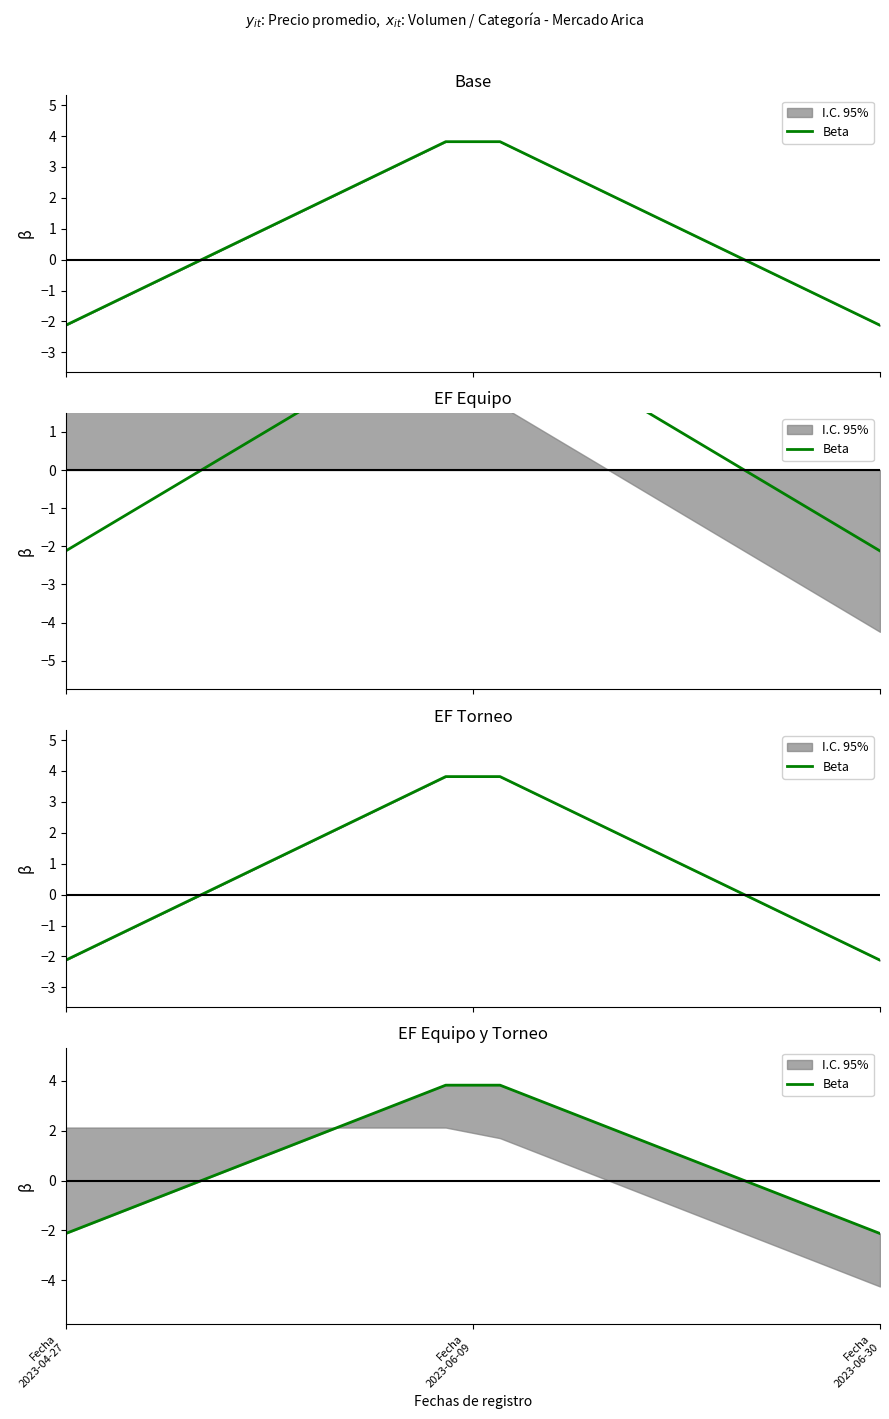

True or false: the data shows 1.7 at 6.

False